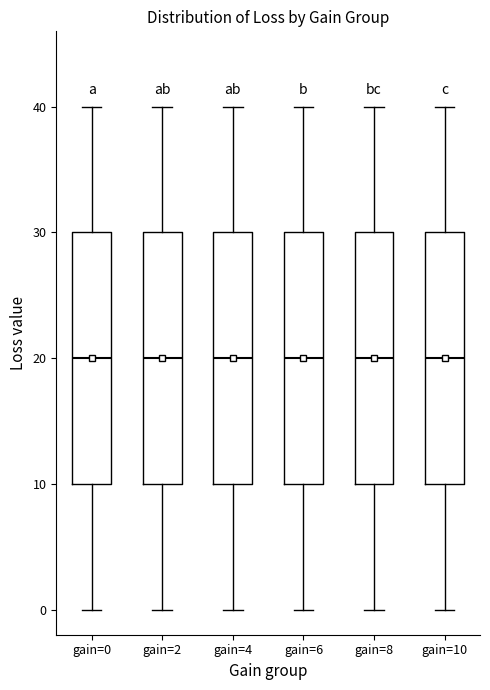

Where is the lower edge of the box for gain=2 on the y-axis? The values are not printed on the chart, so give them approximately, as read against the axis.

10